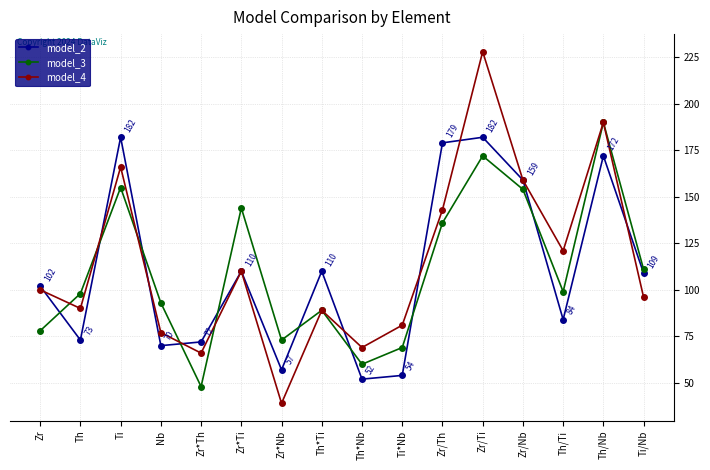

The value of model_4 at Zr/Ti is 228. True or false?

True